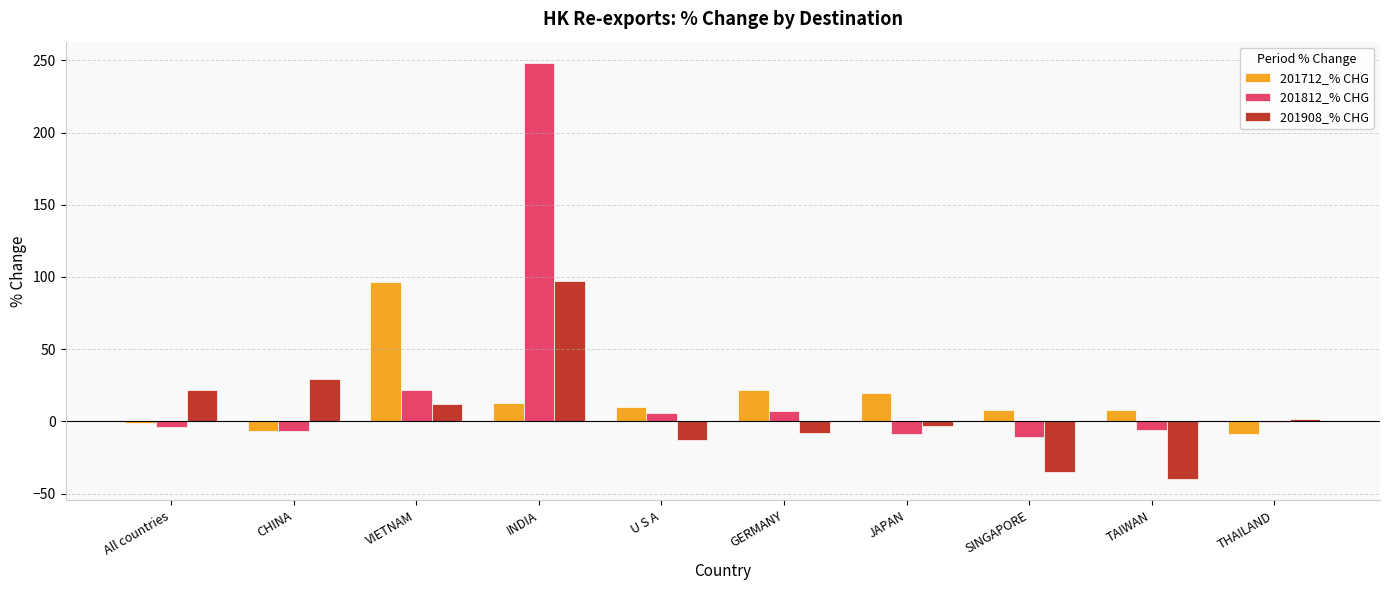

What is the sum of all 201908_% CHG values?

62.4